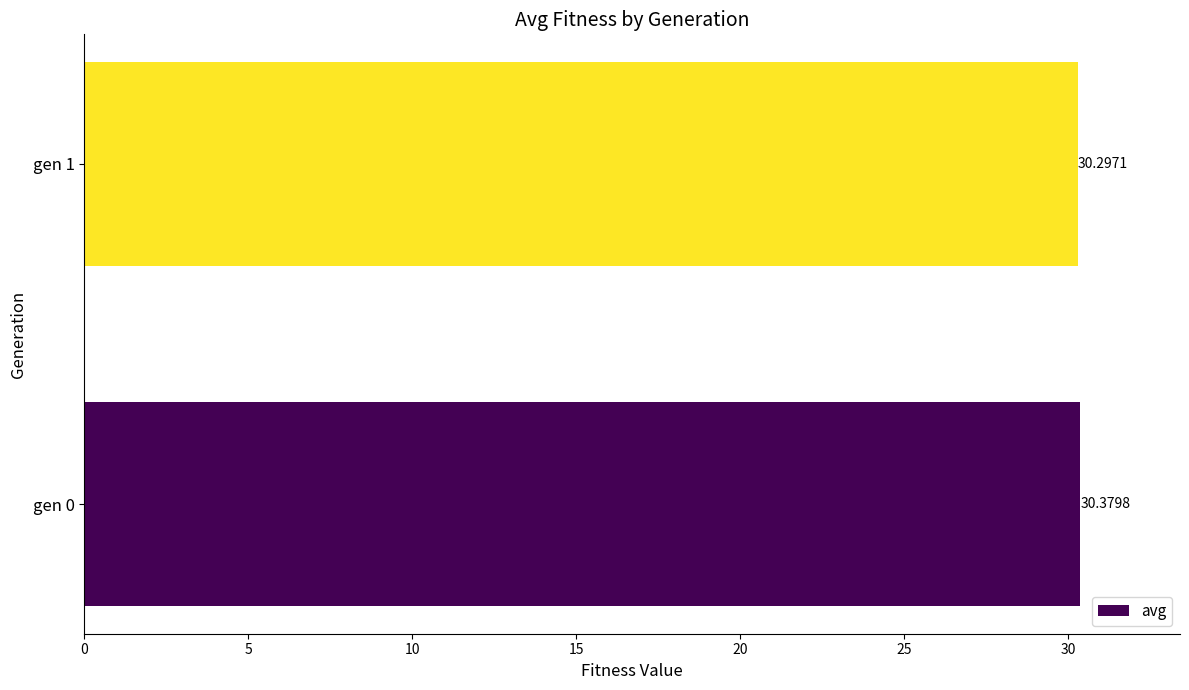

Rank the categories by value from lowest to highest.

gen 1, gen 0